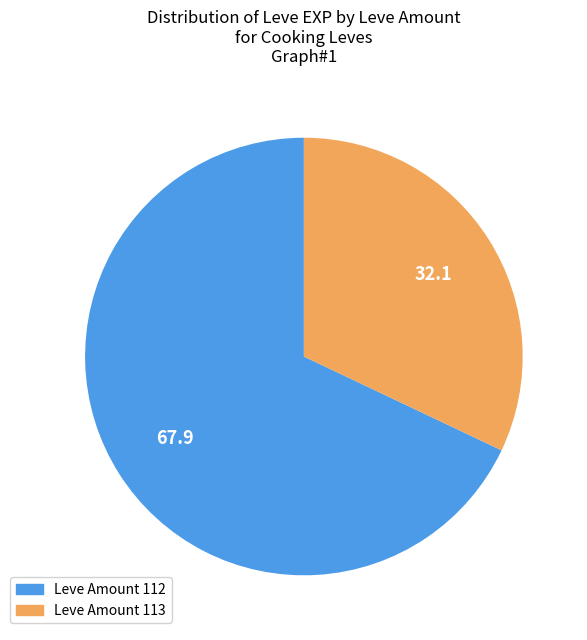

Is it true that Leve Amount 112 is 68% of the pie?

True